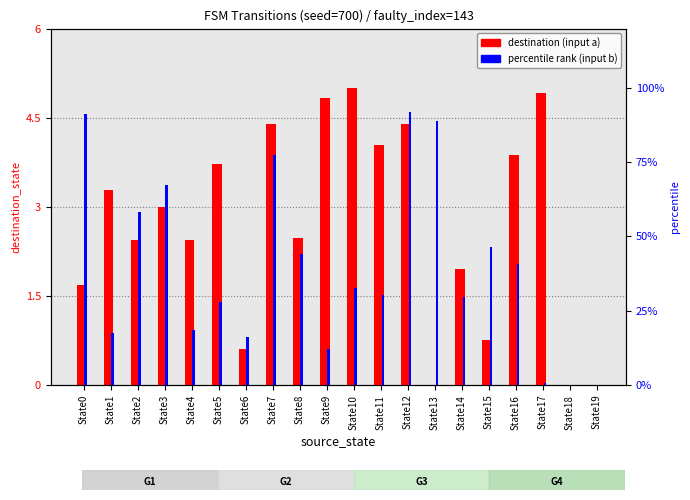

Reading left to right, extract all data points from this chart.

destination (input a): 1.7	3.3	2.4	3.0	2.4	3.7	0.6	4.4	2.5	4.8	5.0	4.0	4.4	0.0	2.0	0.8	3.9	4.9	0.0	0.0
percentile rank (input b): 91.2	17.6	58.4	67.2	18.4	28.0	16.0	77.6	44.0	12.0	32.8	30.4	92.0	88.8	29.6	46.4	40.8	0.8	0.0	0.0